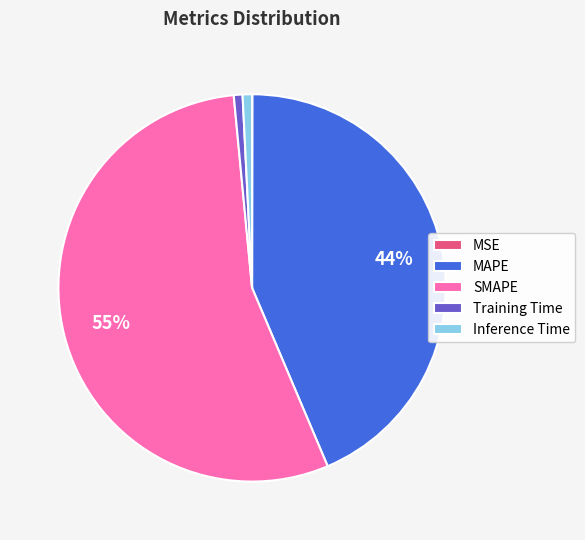

Is MAPE the majority of the pie?

No